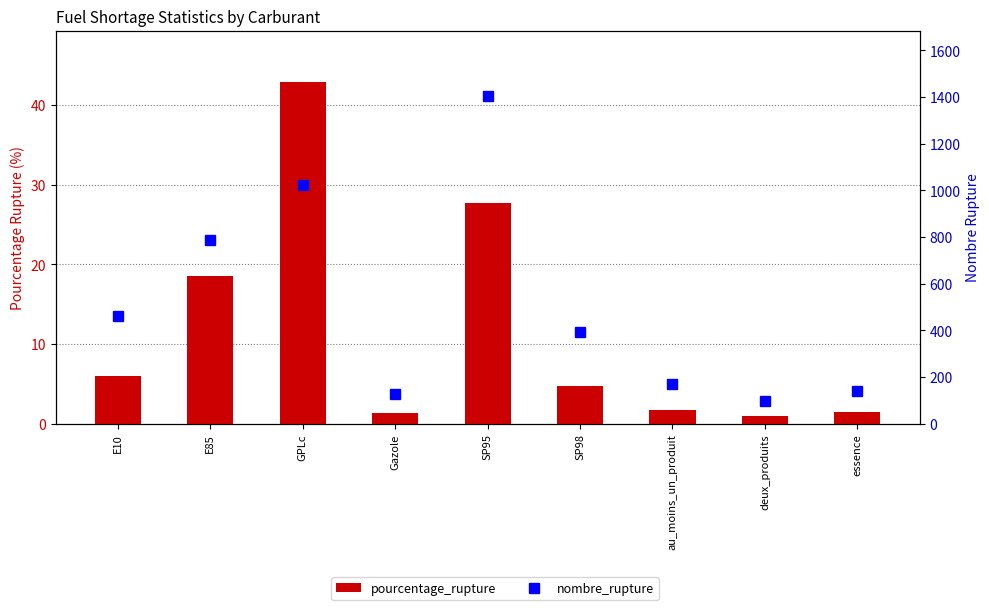

Reading left to right, extract all data points from this chart.

pourcentage_rupture: E10=6.0	E85=18.5	GPLc=42.9	Gazole=1.3	SP95=27.7	SP98=4.7	au_moins_un_produit=1.7	deux_produits=1.0	essence=1.4
nombre_rupture: E10=460.0	E85=786.0	GPLc=1024.0	Gazole=127.0	SP95=1404.0	SP98=392.0	au_moins_un_produit=169.0	deux_produits=96.0	essence=138.0